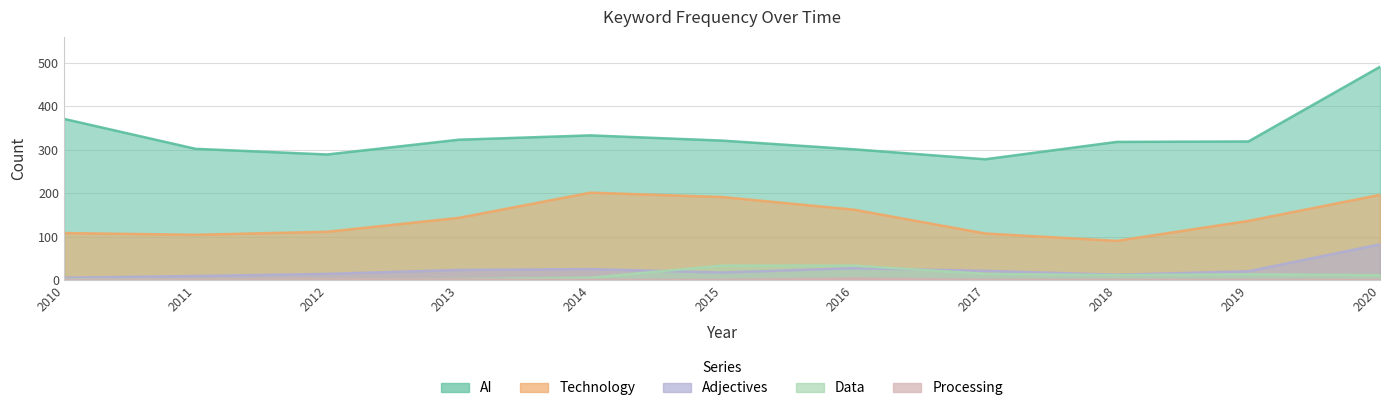

What is the difference between the second highest and second lowest values in the AI series?

82